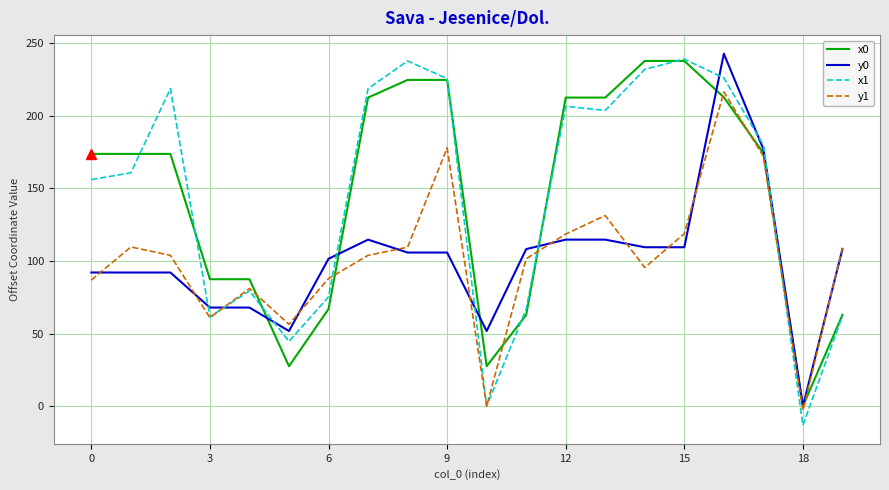

What is the maximum value for x1?

238.9